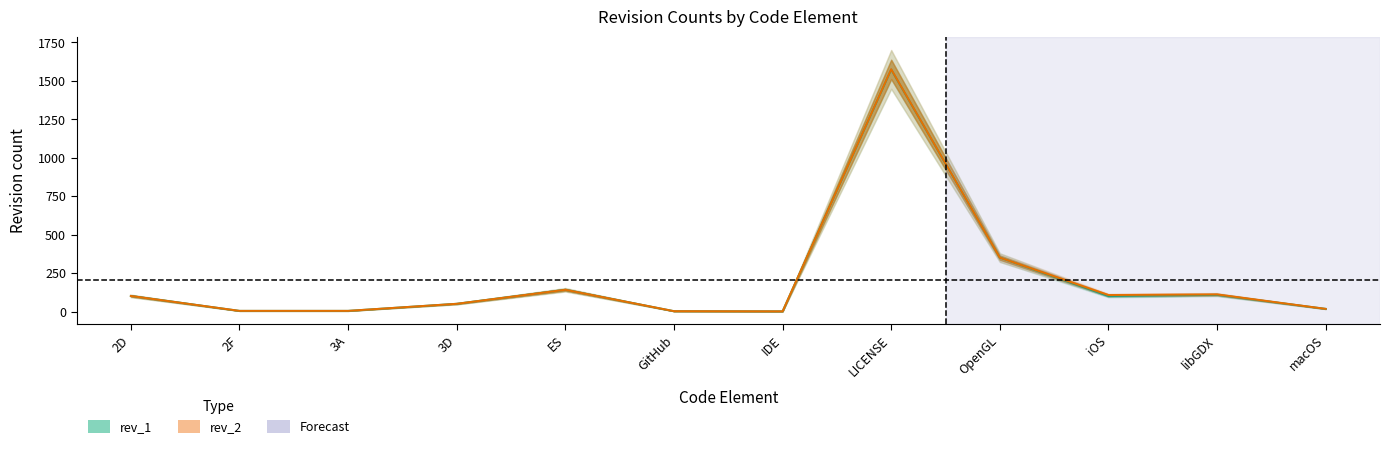

How many lines are shown in the chart?

2